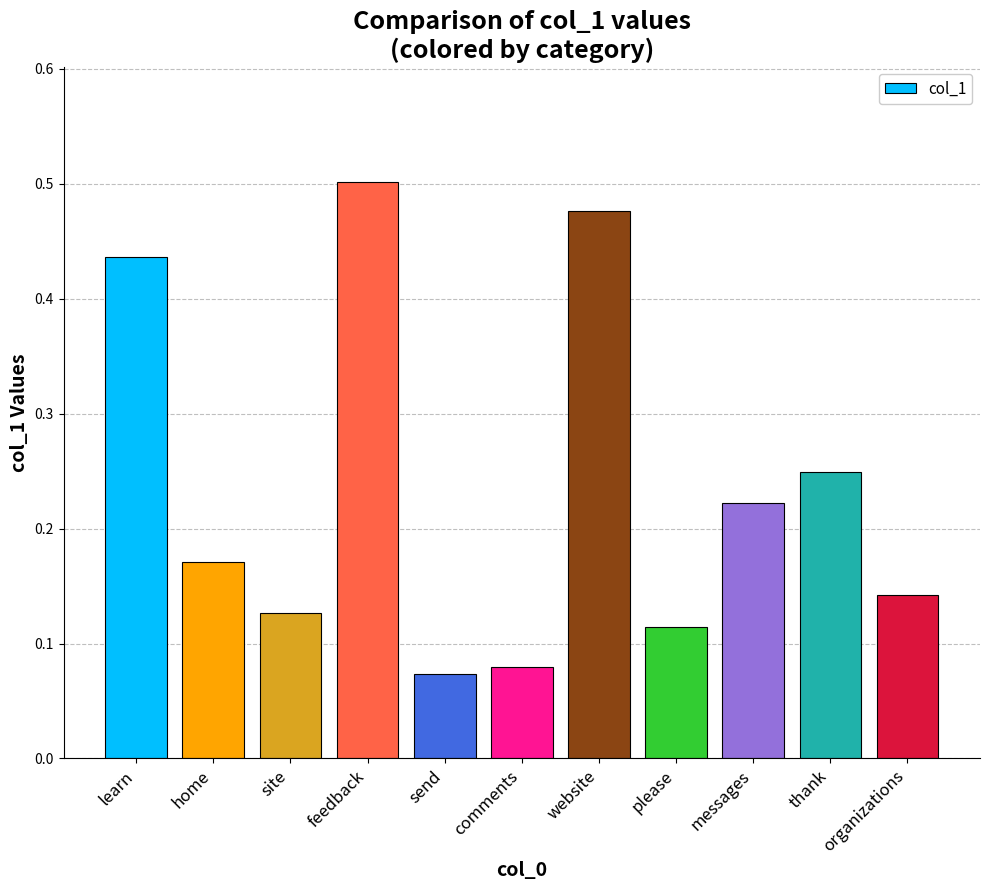

At which label is the value closest to 0?

send